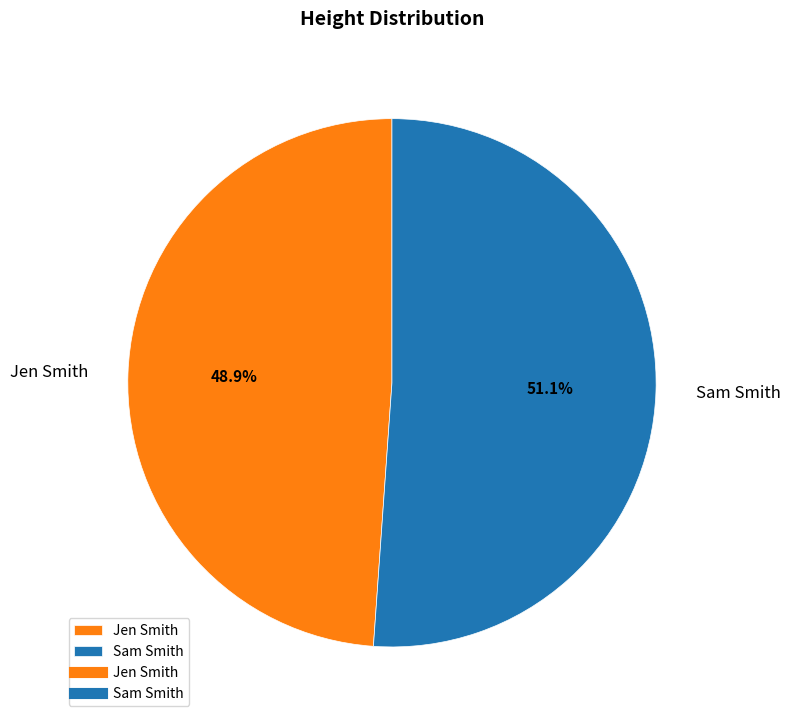

Count the number of slices in the pie.

2